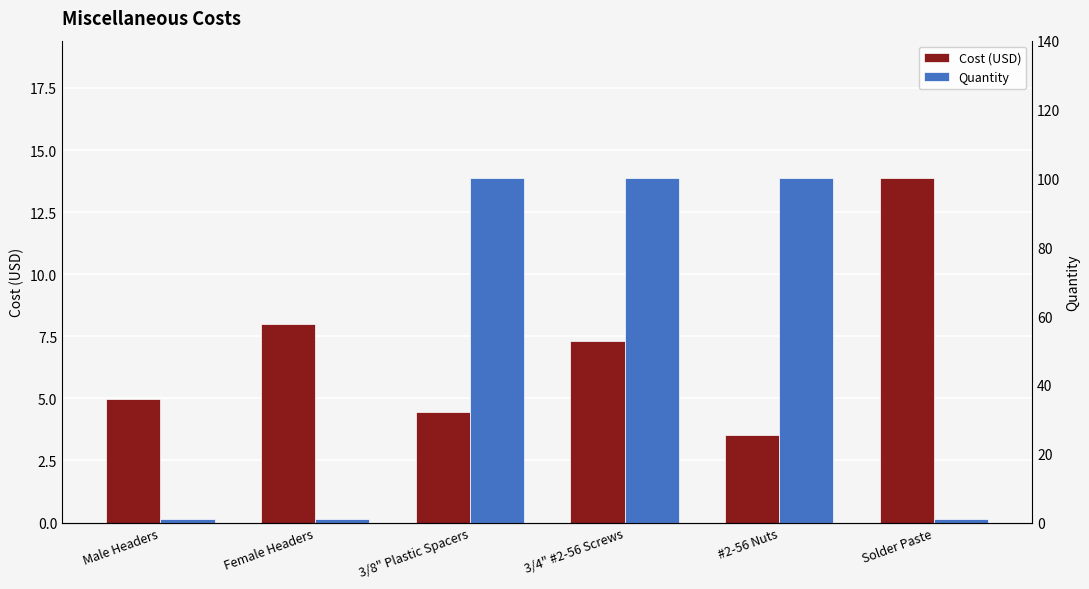

Does the chart contain any negative values?

No